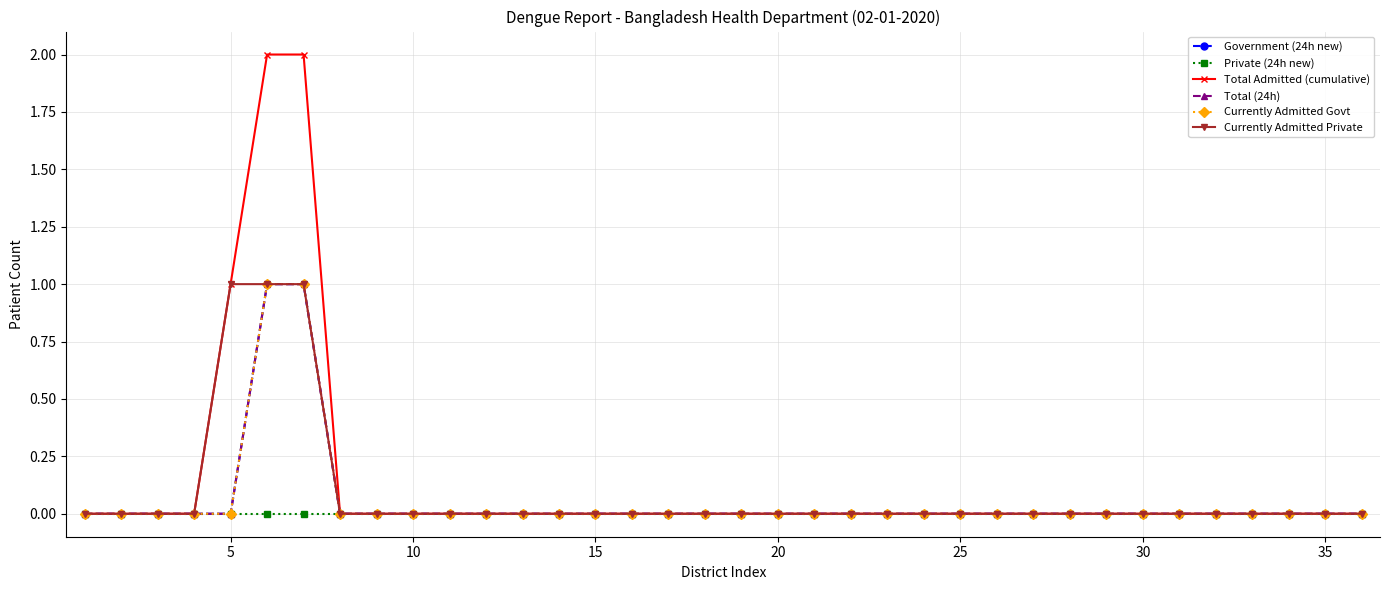

Does the chart have visible grid lines?

Yes